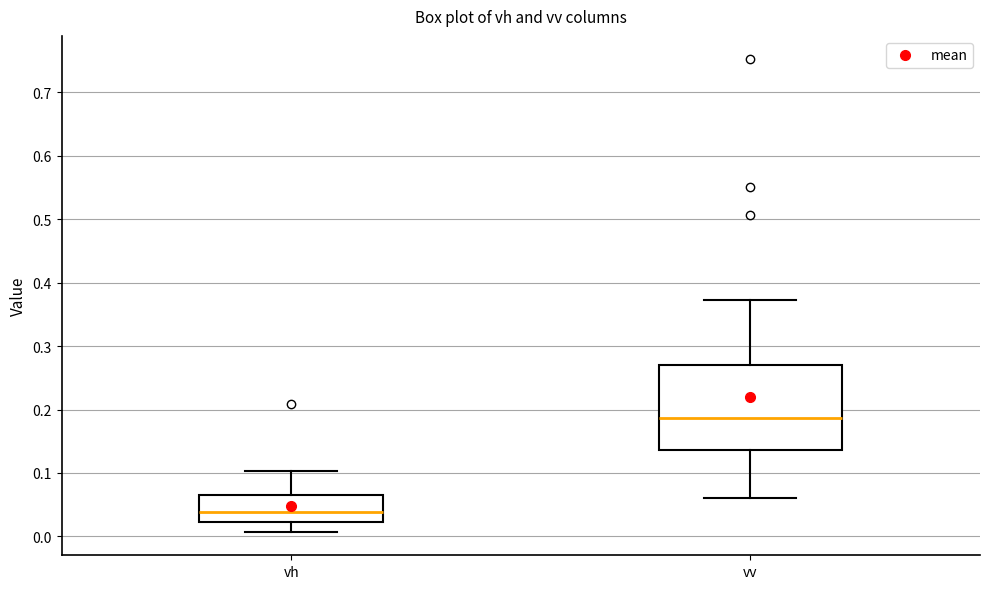

Reading left to right, read every box against the y-axis: the position of its median line, the range the box covers, and the ends of its whiskers. The values are not printed on the chart, so give them approximately, as read against the axis.

vh: median 0.04, box 0.02 to 0.07, whiskers 0.01 to 0.10
vv: median 0.19, box 0.14 to 0.27, whiskers 0.06 to 0.37